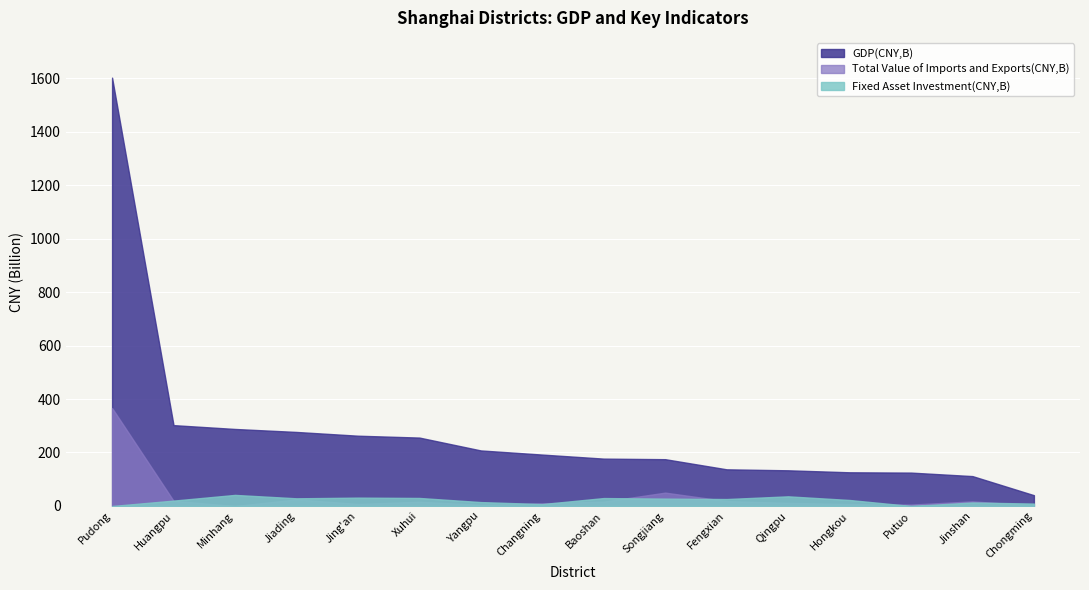

Between Yangpu and Chongming, which is larger?

Yangpu